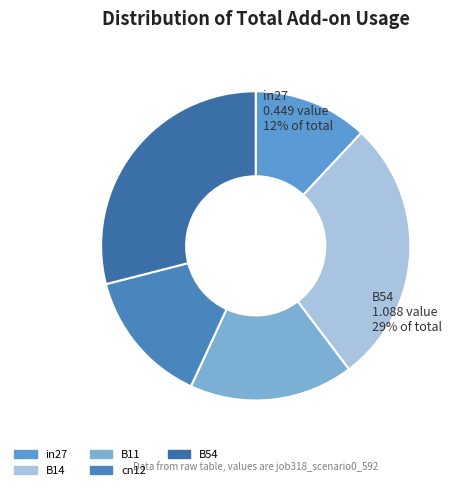

To the nearest percent, what is the average slice percentage?

20%